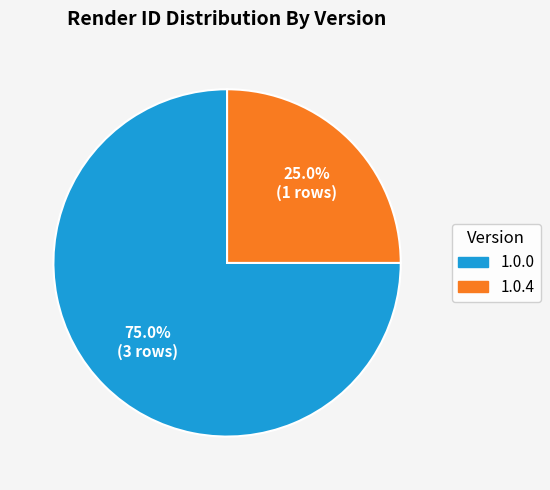

Which slice is the smallest?

1.0.4